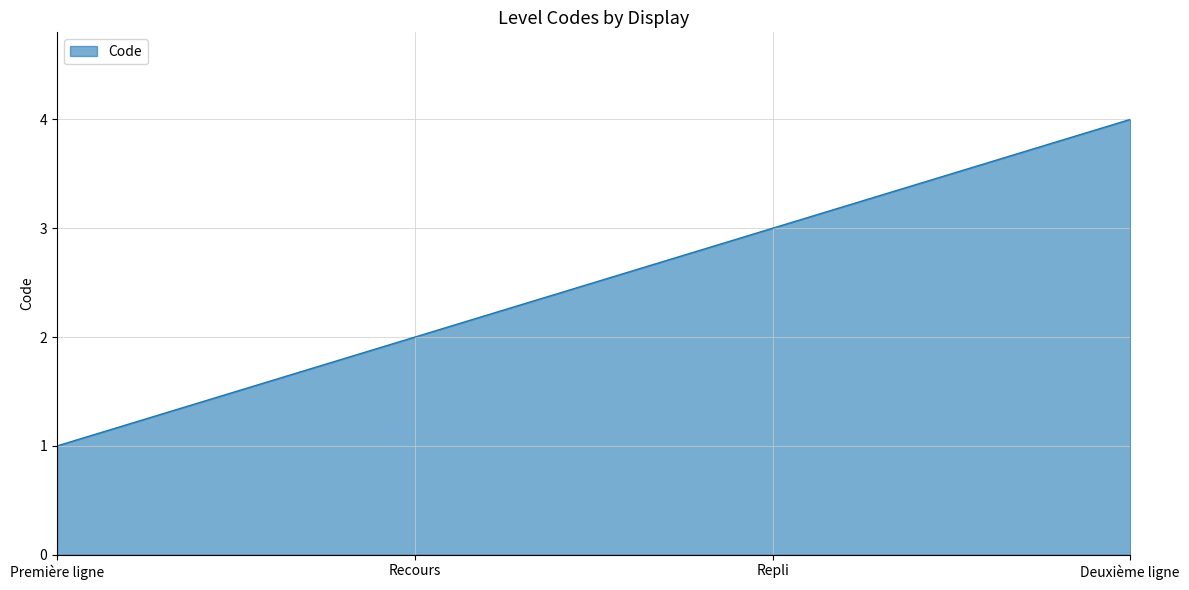

Rank the categories by value from highest to lowest.

Deuxième ligne, Repli, Recours, Première ligne